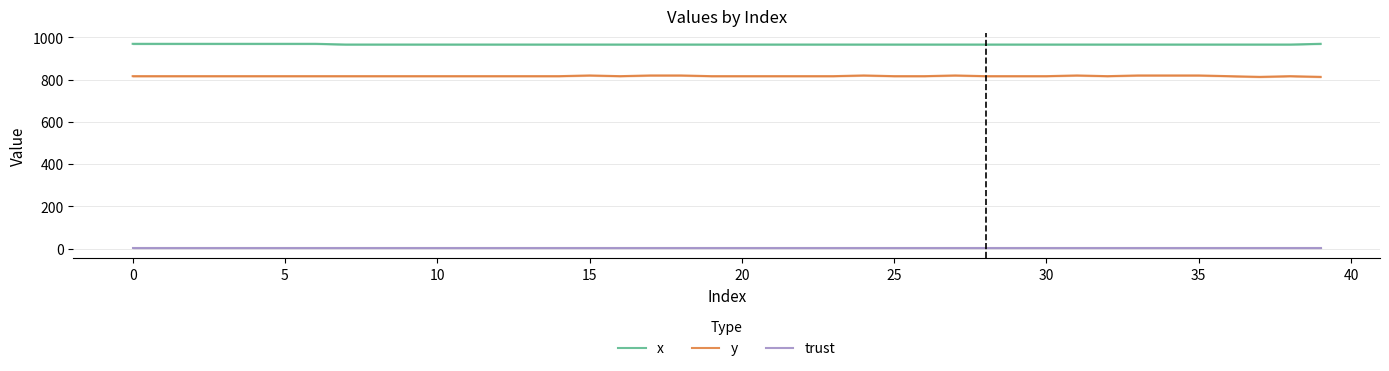

What is the maximum value for trust?

2.0